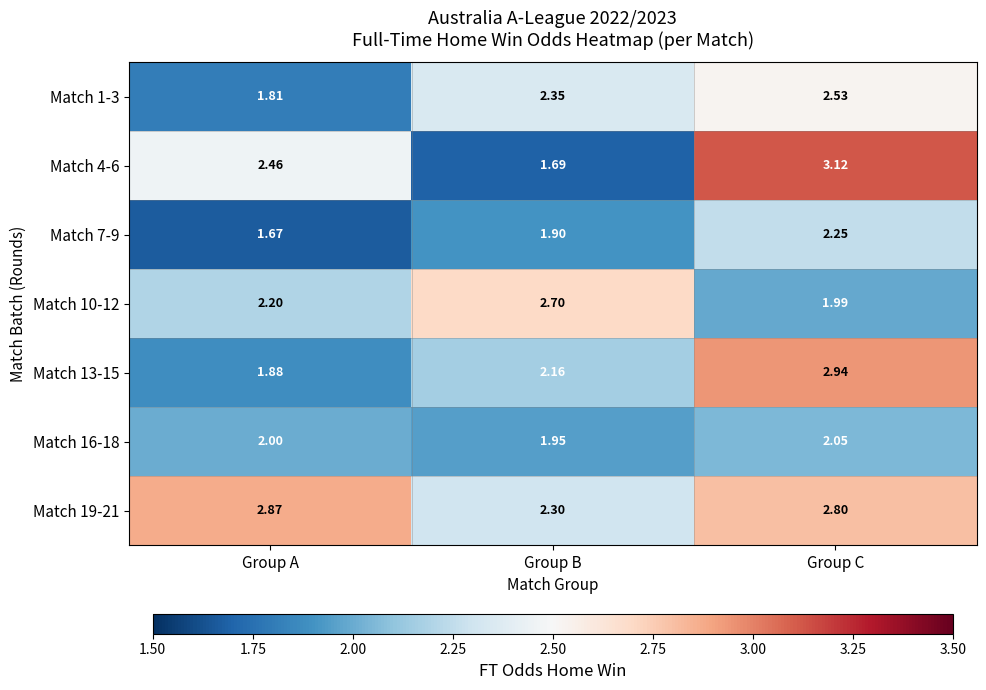

List the labels in order of Match 16-18 value, largest first.

Group C, Group A, Group B